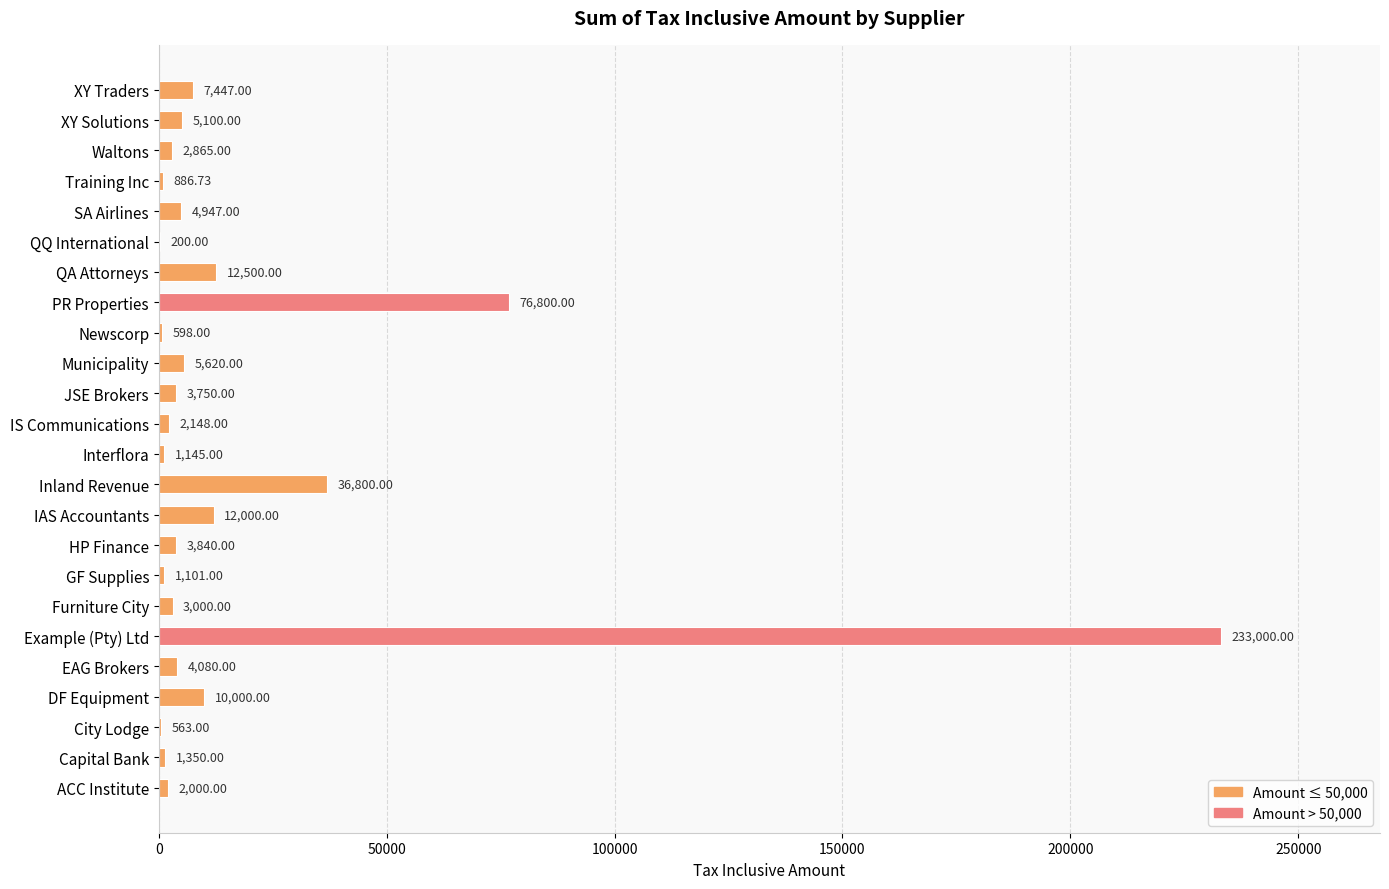

What is the sum of all values?

431740.7